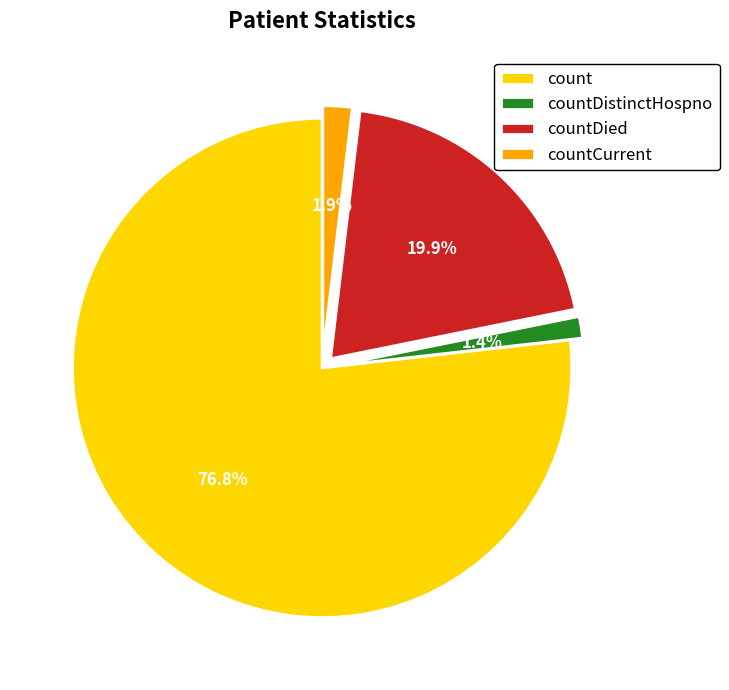

Count the number of slices in the pie.

4